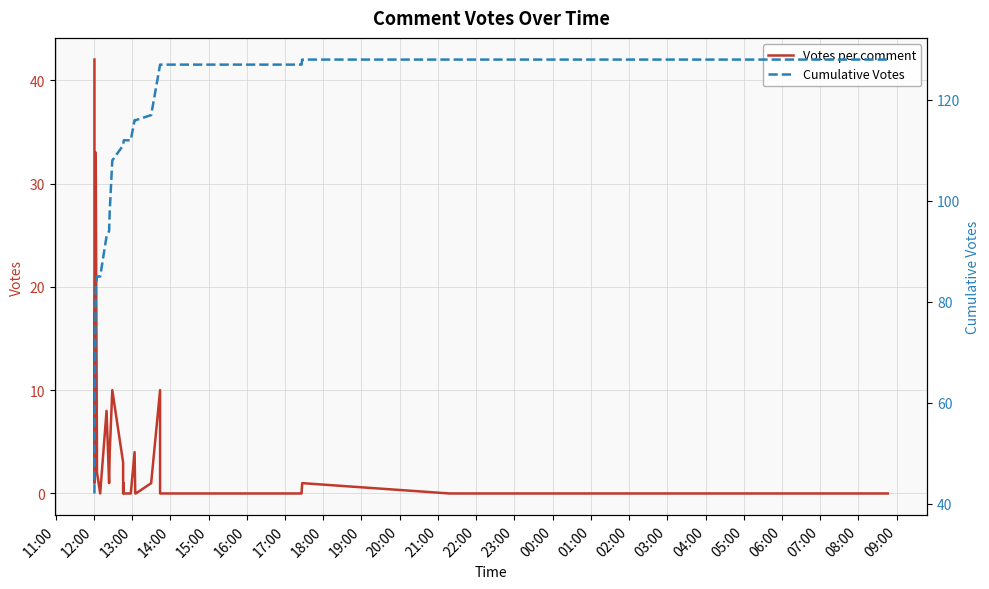

True or false: Votes per comment and Cumulative Votes intersect in this chart.

False